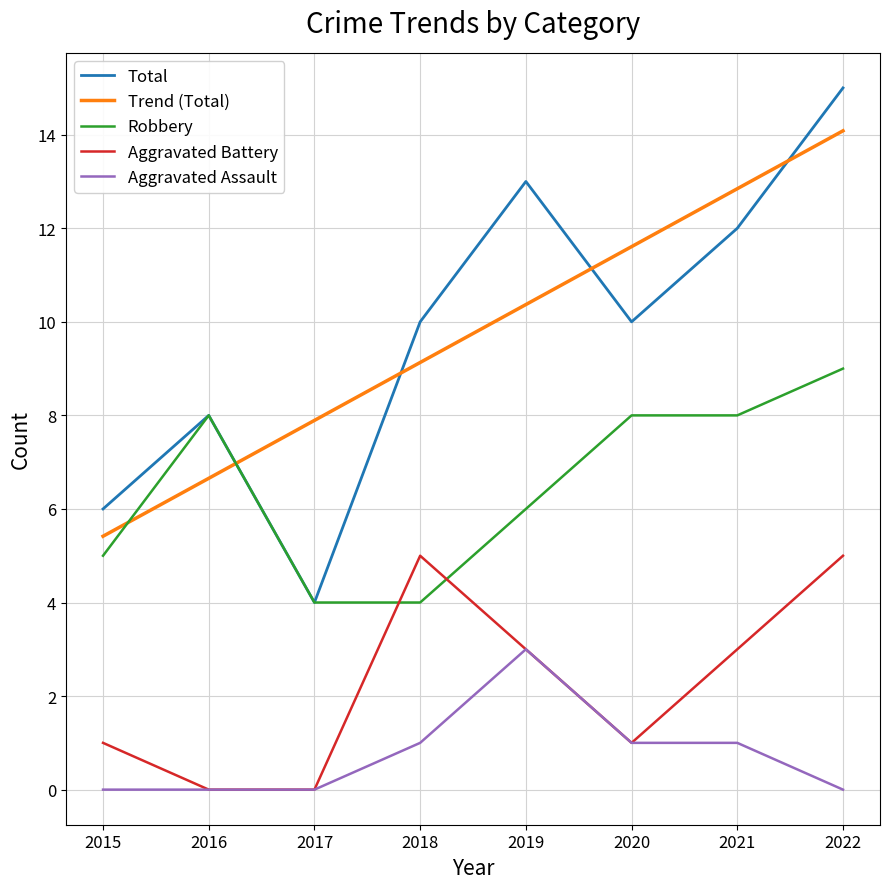

What is the lowest value of the Total series?

4.0